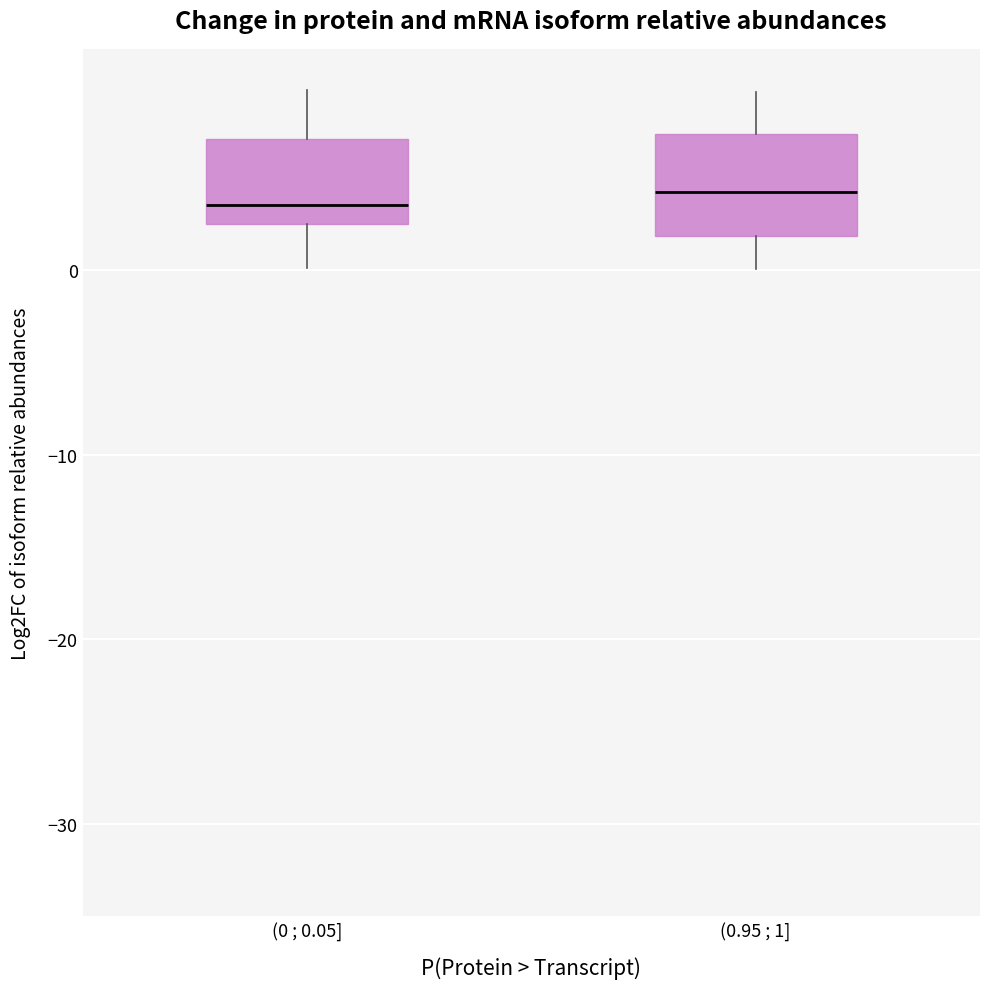

Reading left to right, transcribe this box plot: for each box, give where its median line is, the range the box spans, and where its two whiskers end, as read against the y-axis. The values are not printed on the chart, so give them approximately, as read against the axis.

(0 ; 0.05]: median 4, box 2 to 7, whiskers 0 to 10
(0.95 ; 1]: median 4, box 2 to 7, whiskers 0 to 10